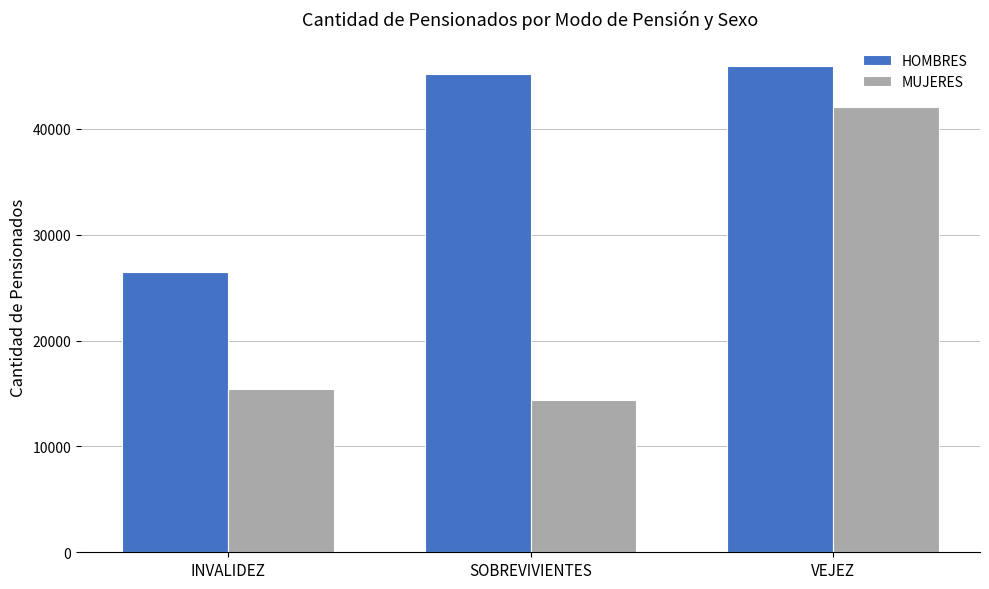

What is the total value across all series at INVALIDEZ?

41898